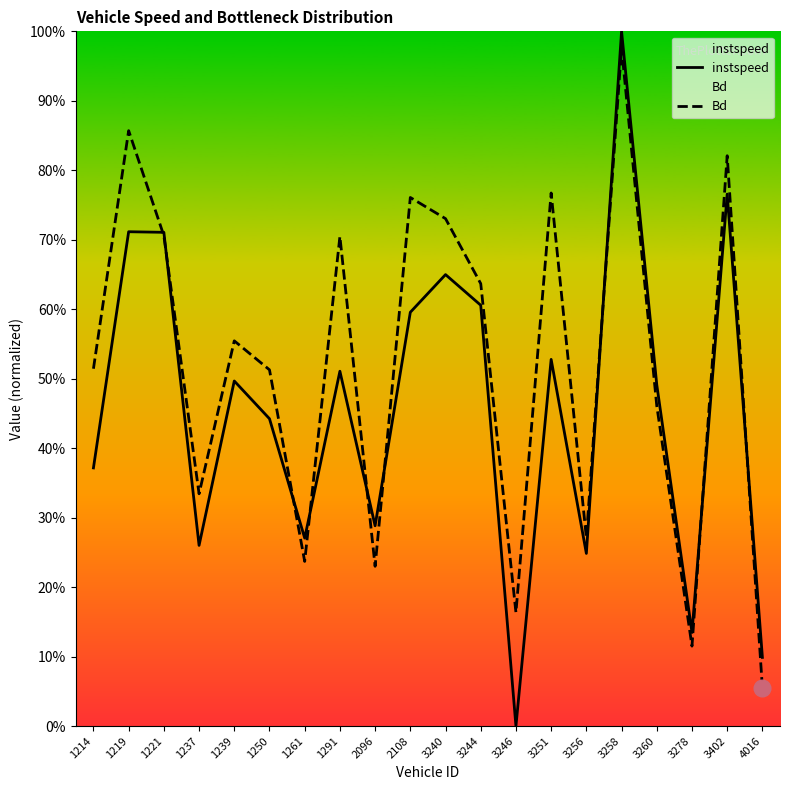

Between which two adjacent categories do instspeed and Bd first intersect?

1219 and 1221